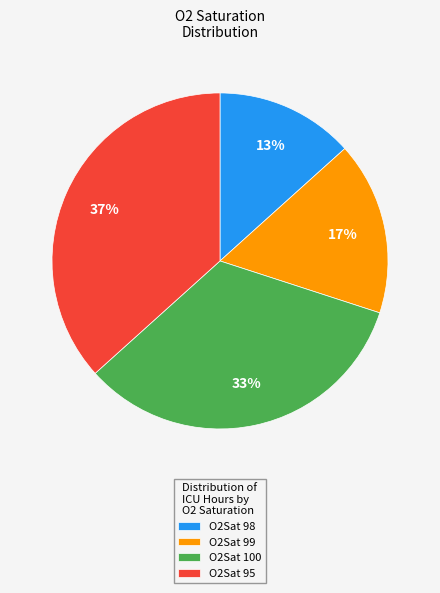

Is O2Sat 100 the majority of the pie?

No